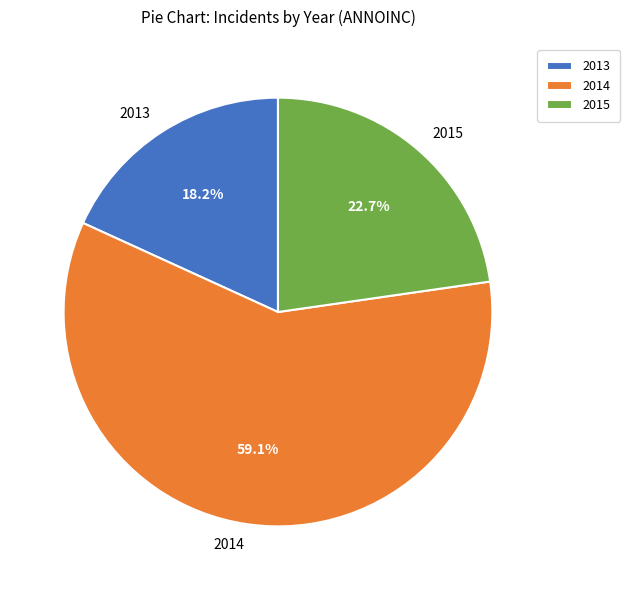

Which category has the smallest portion of the pie?

2013